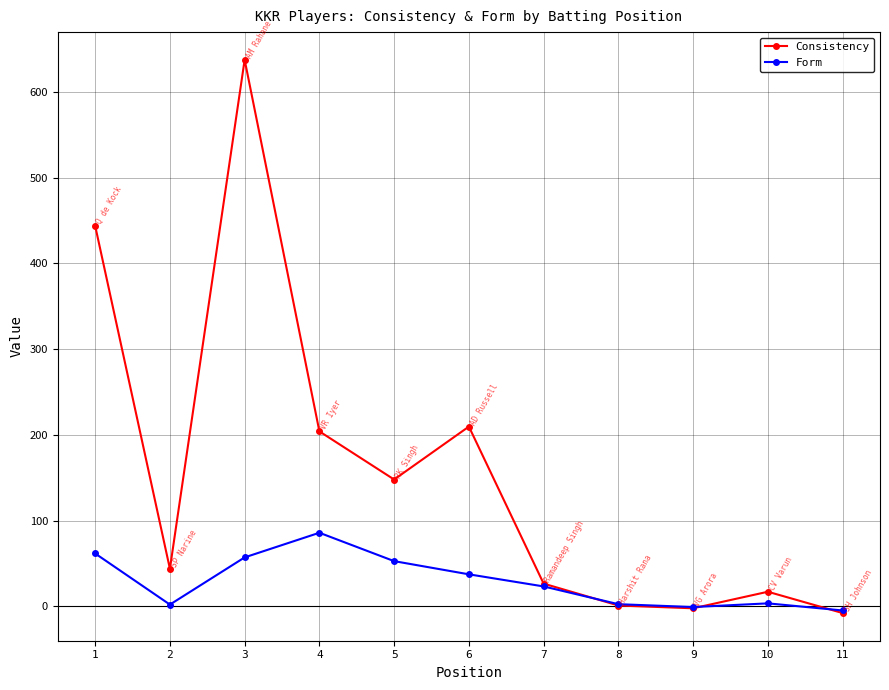

How many values in the Form series exceed 23?

6